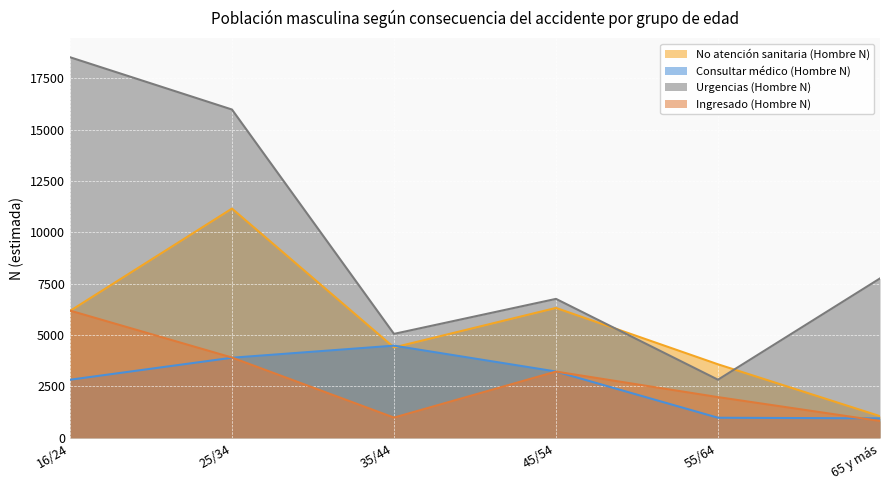

Is it true that Urgencias (Hombre N) equals 25234 at 25/34?

False